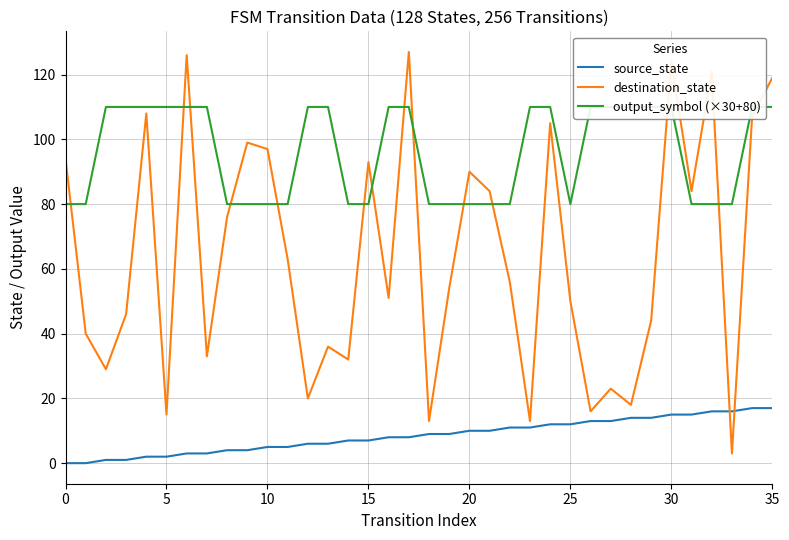

What is the greatest value displayed?

127